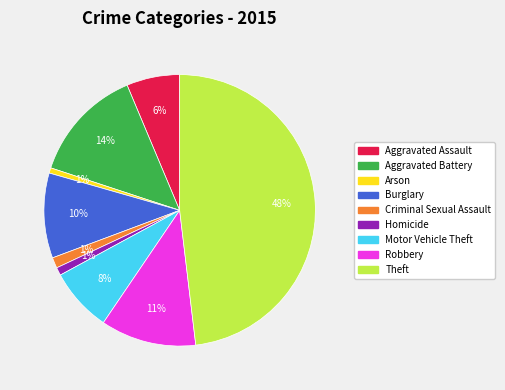

Is the sum of Burglary and Motor Vehicle Theft greater than half?

No